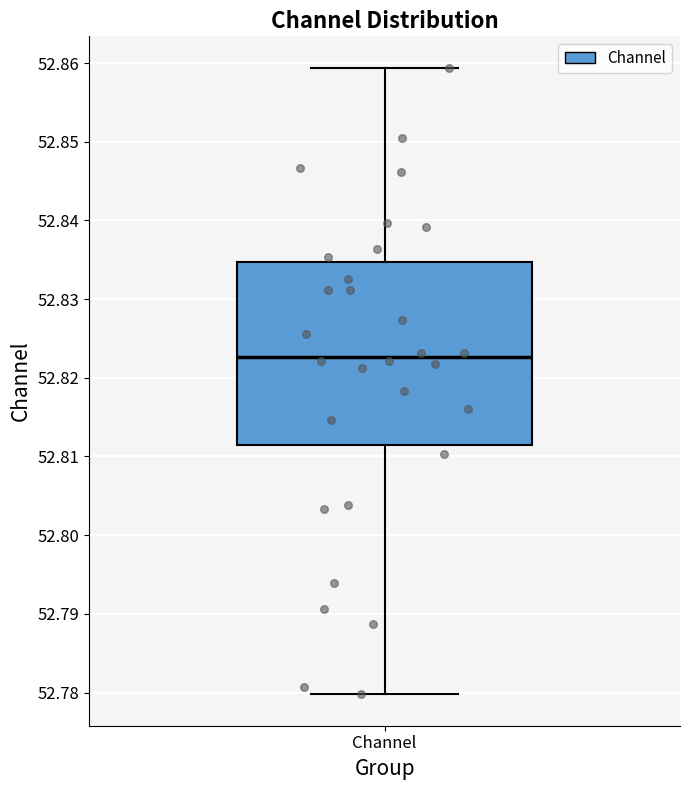

Read this box plot against the y-axis: the position of the median line, the range covered by the box, and the ends of both whiskers. The values are not printed on the chart, so give them approximately, as read against the axis.

median 52.823, box 52.811 to 52.835, whiskers 52.780 to 52.859